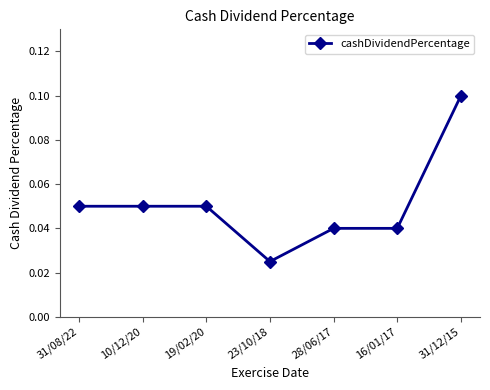

The chart shows a value of 0.1 at 10/12/20. True or false?

True